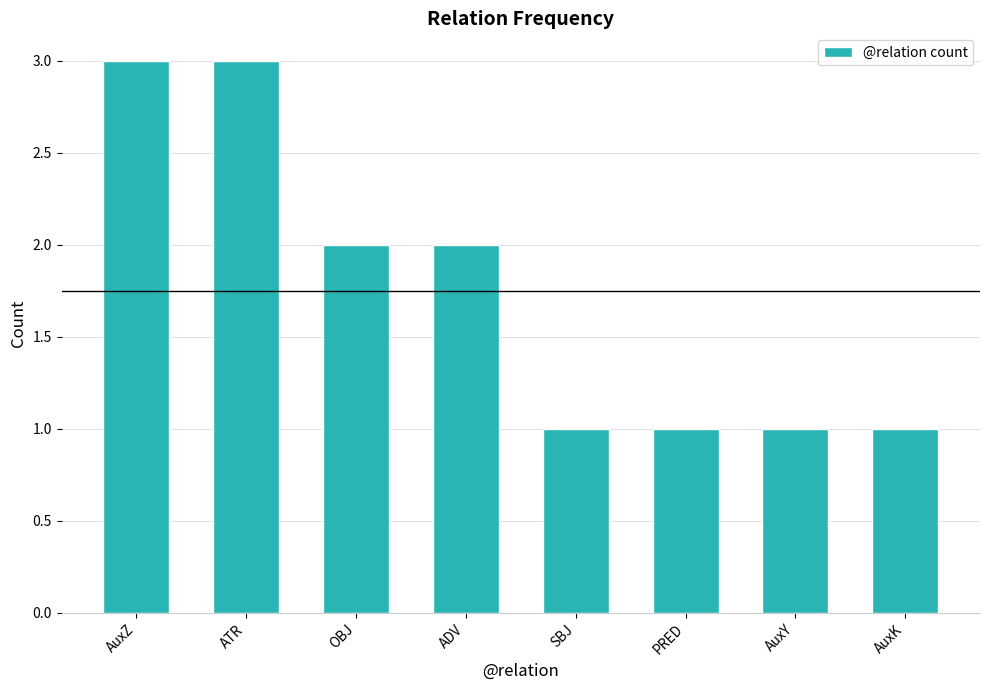

Reading left to right, list all the values displayed in this chart.

3	3	2	2	1	1	1	1